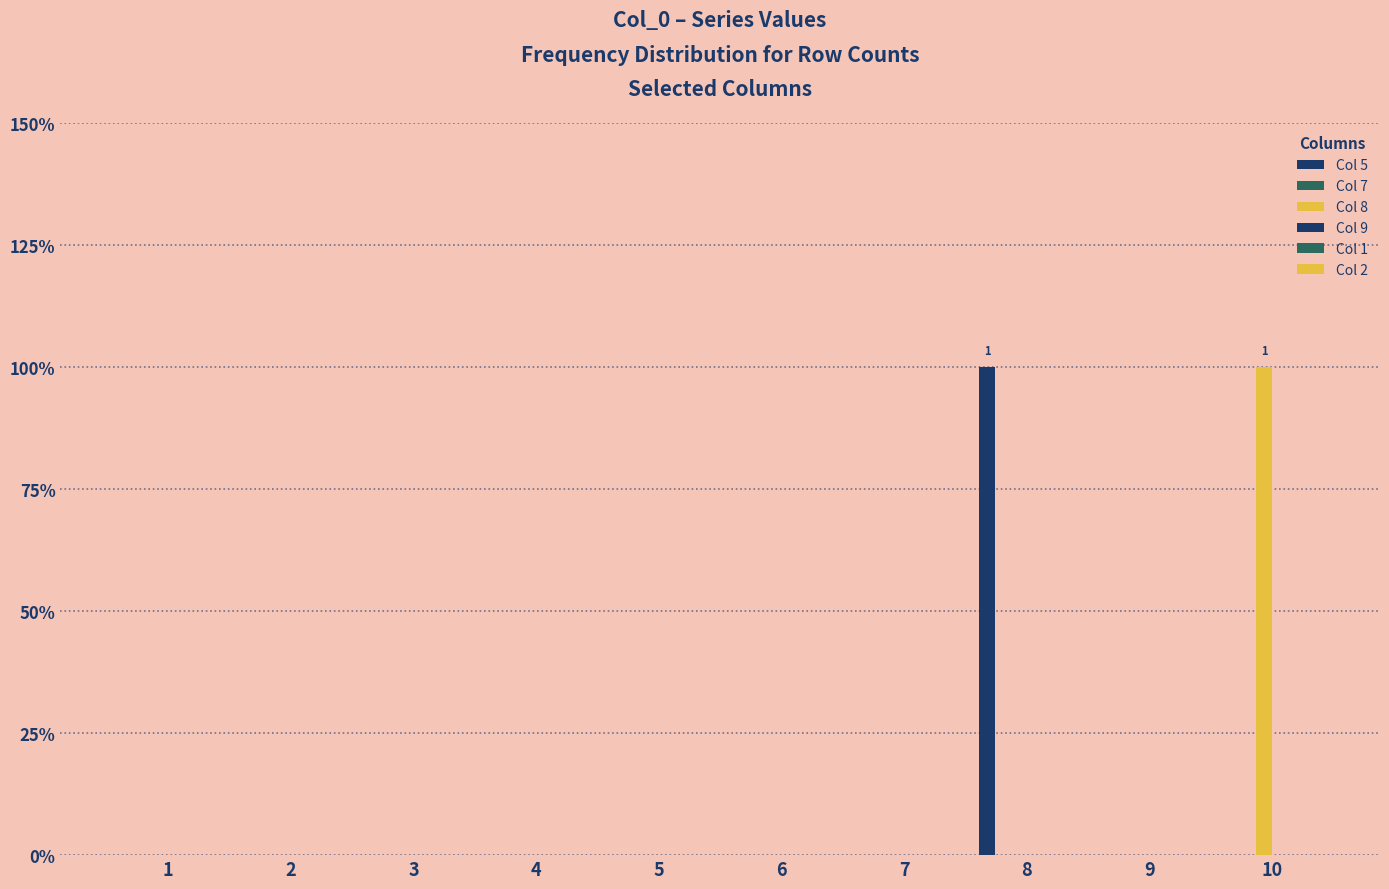

Are the bars grouped side by side (vs. stacked)?

Yes